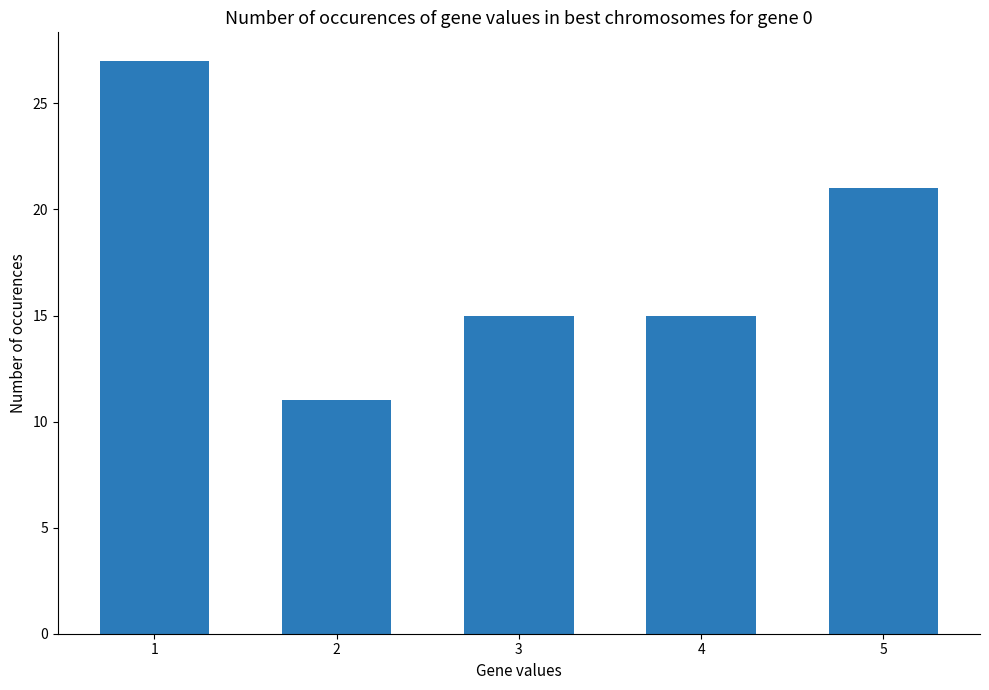

Is it true that the value at 3 is 8?

False